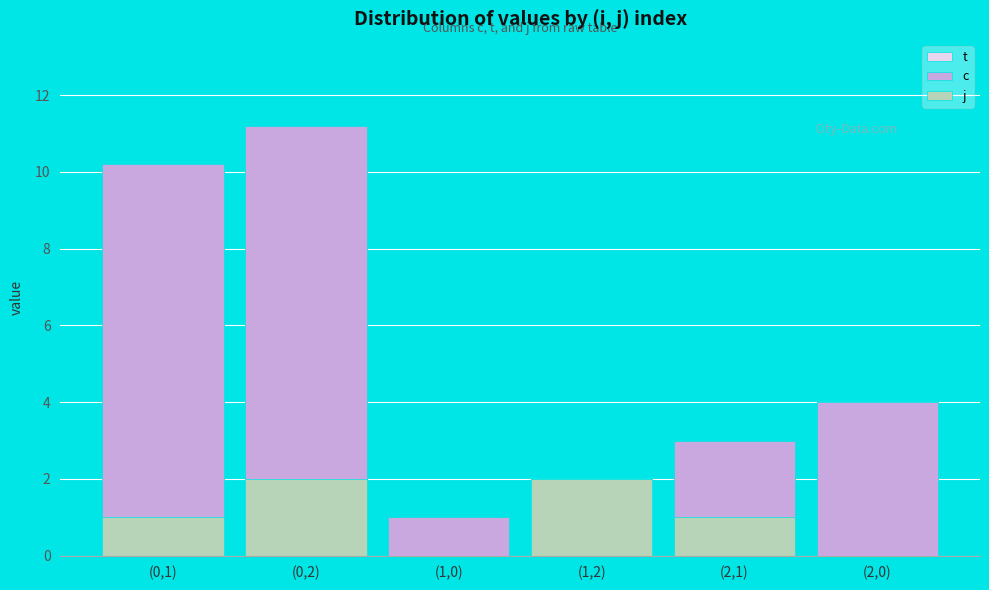

The value of c at (2,0) is 5.2. True or false?

False